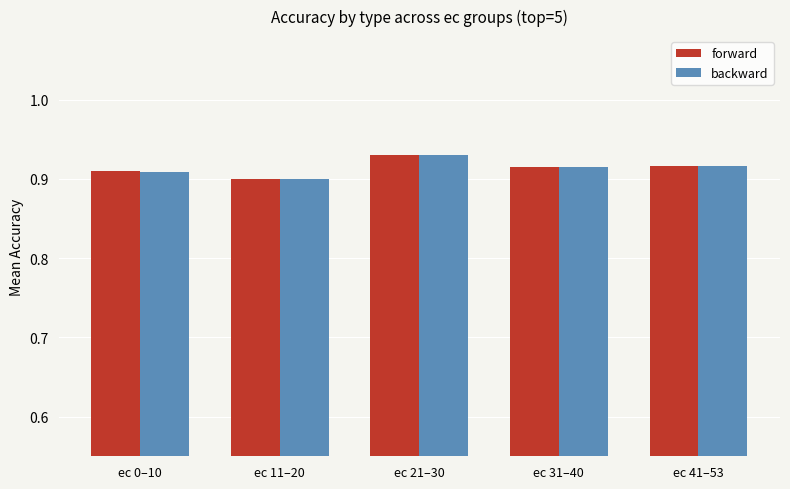

True or false: forward has a value of 0.6 at ec 11–20.

False